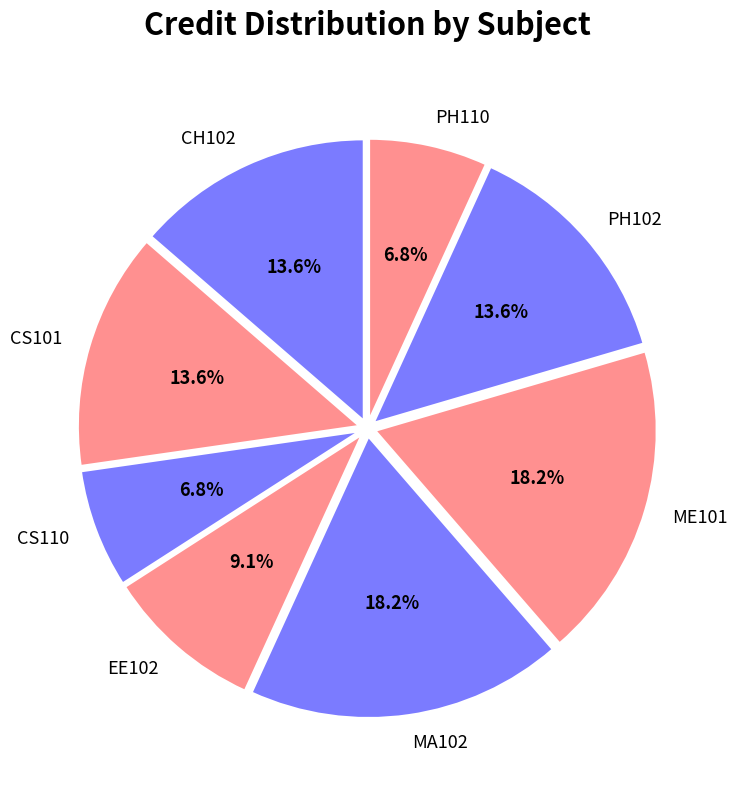

Does any single category account for the majority?

No